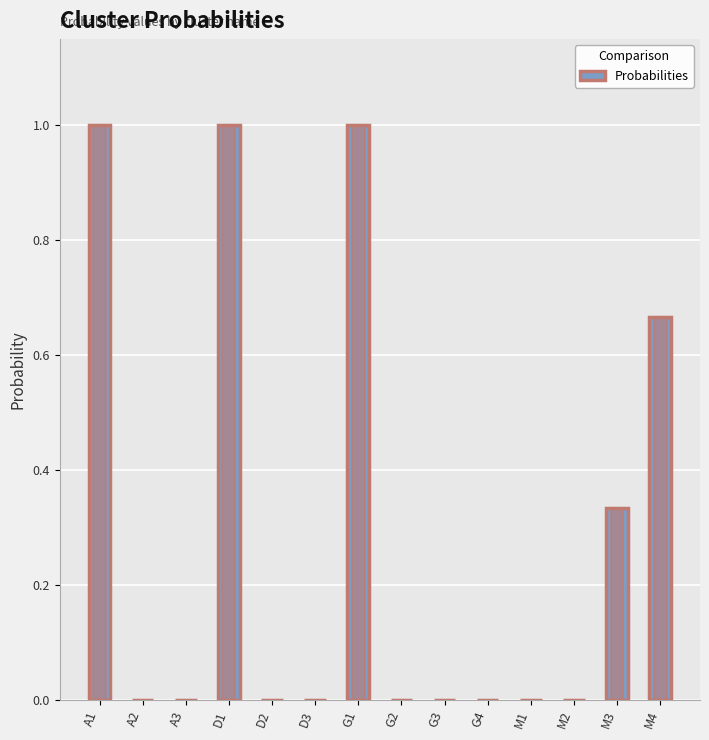

The chart shows a value of -0.5 at G4. True or false?

False